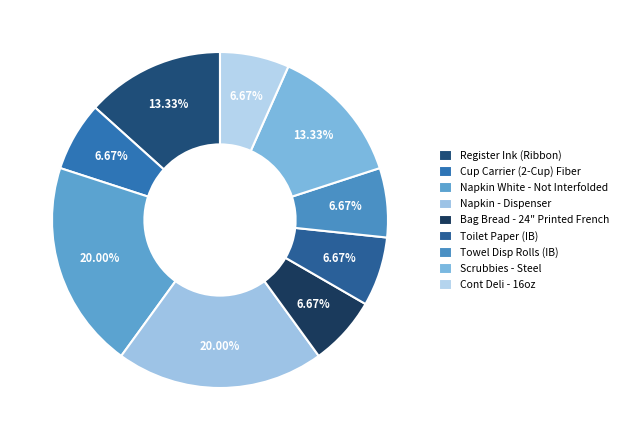

What portion of the pie excludes Napkin - Dispenser?

80.0%